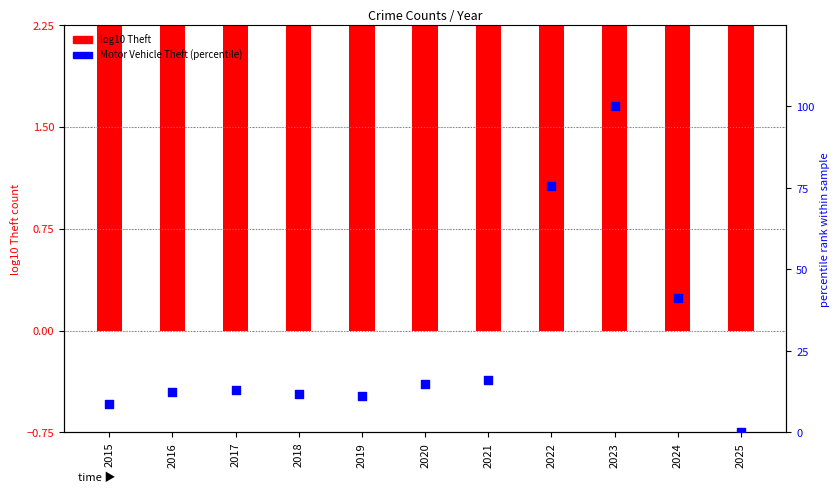

Which series reaches the maximum Y coordinate?

Motor Vehicle Theft (percentile)